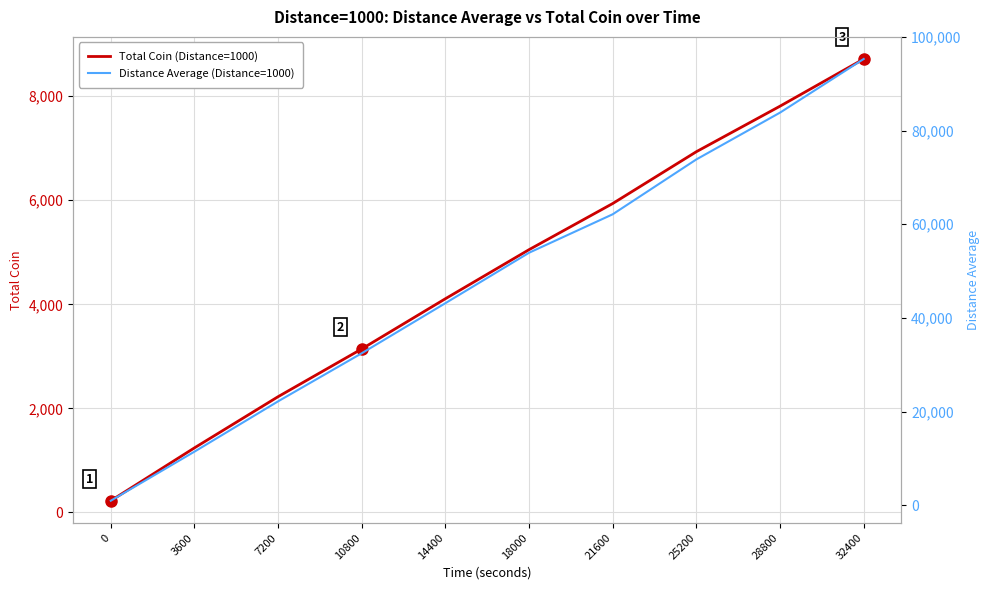

At 32400, list the series in order from largest to smallest.

Distance Average (Distance=1000), Total Coin (Distance=1000)